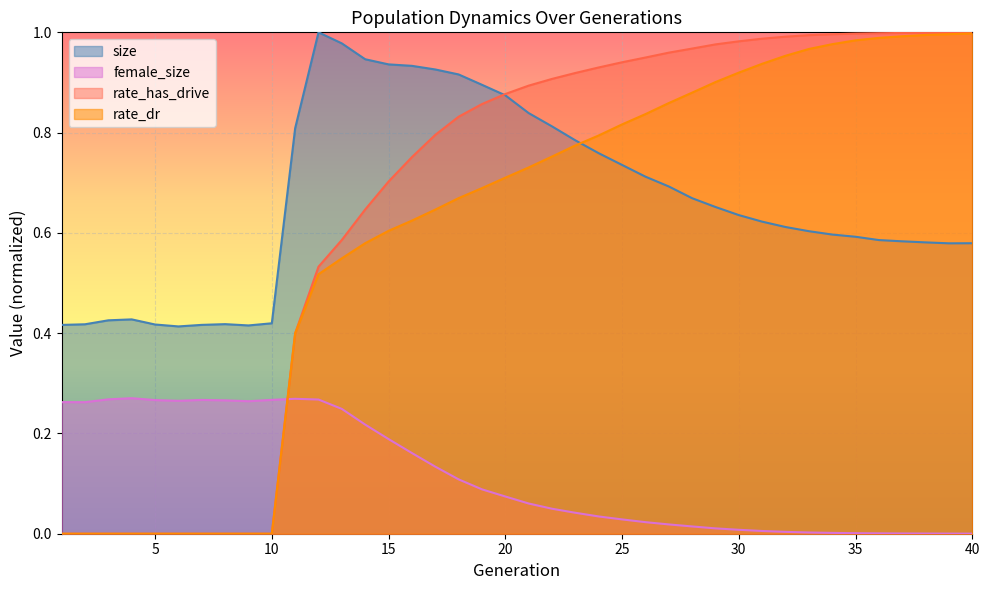

How many lines are shown in the chart?

4